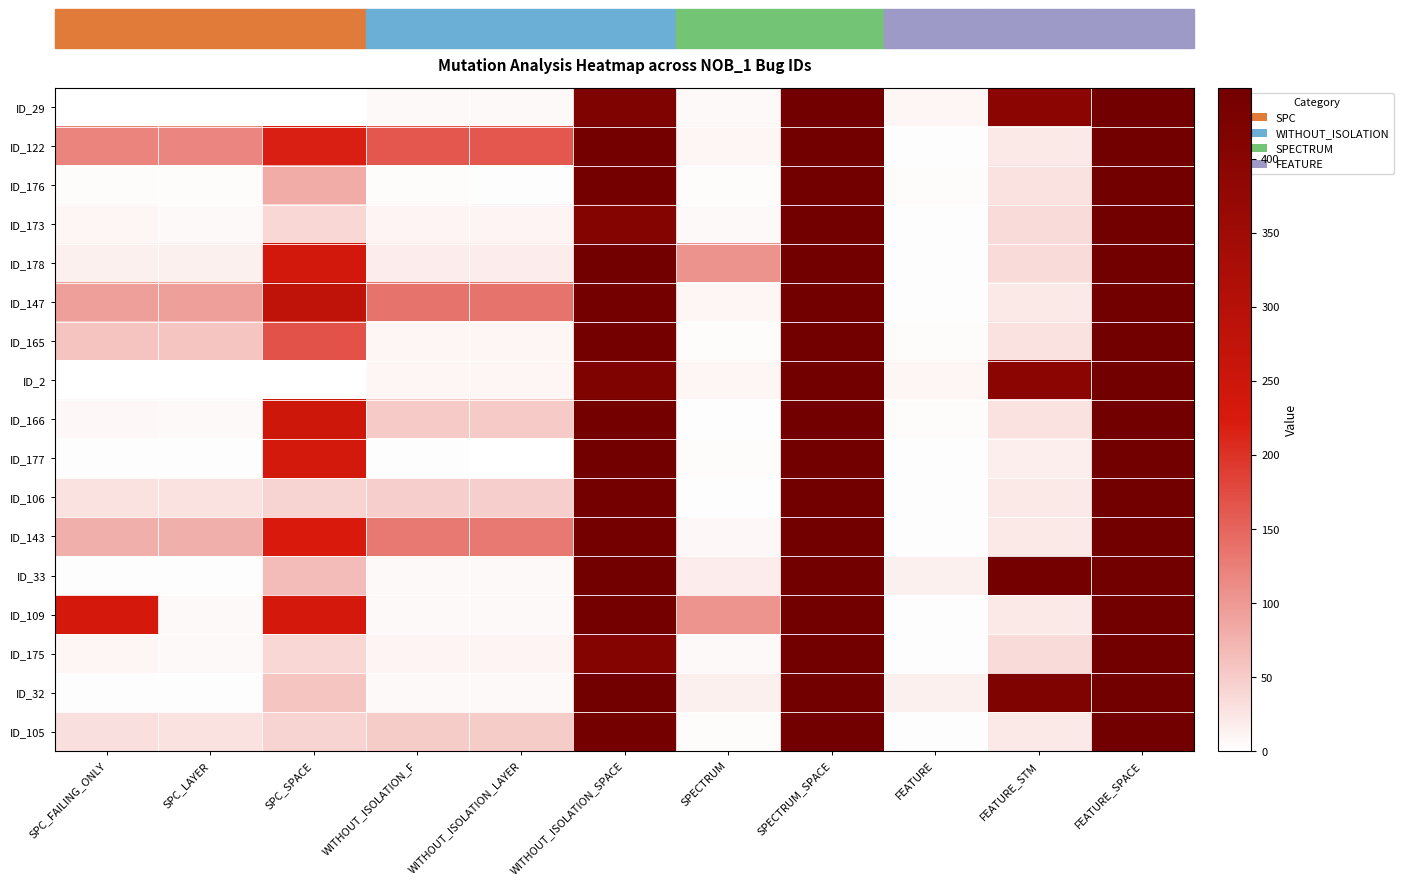

How many categories are shown in the chart?

11